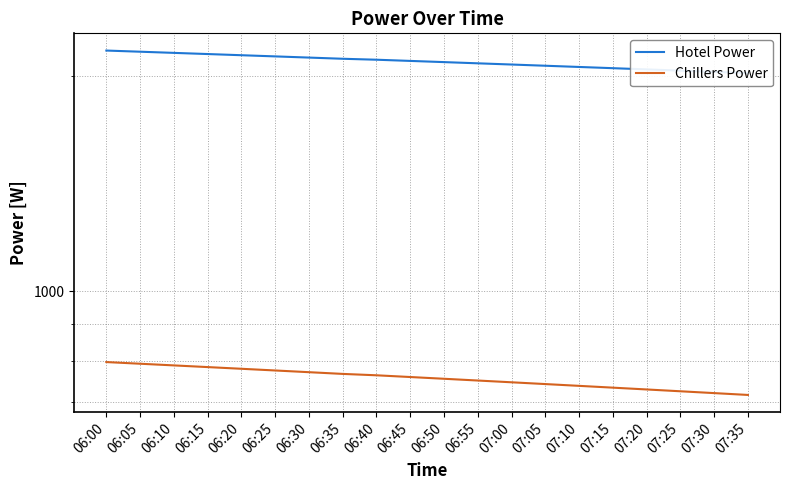

What is the minimum value shown in the chart?

716.1